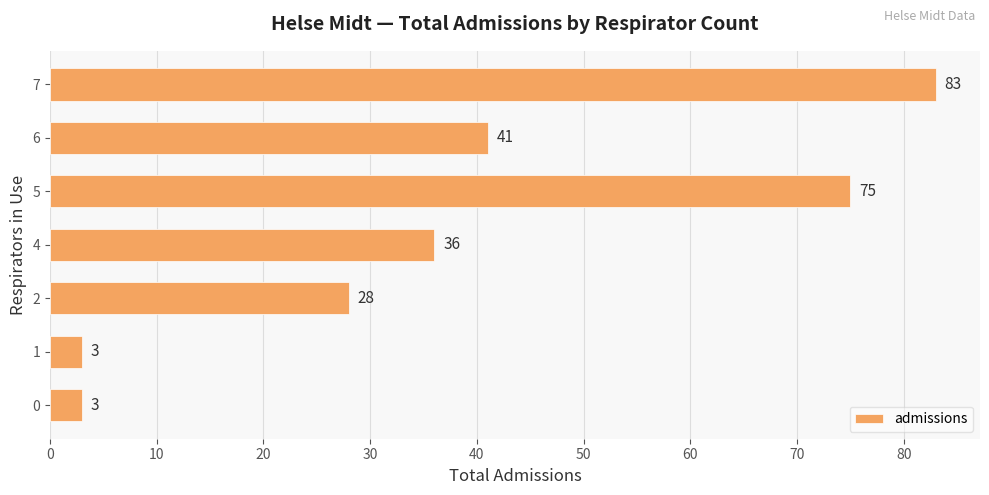

What is the maximum value shown in the chart?

83